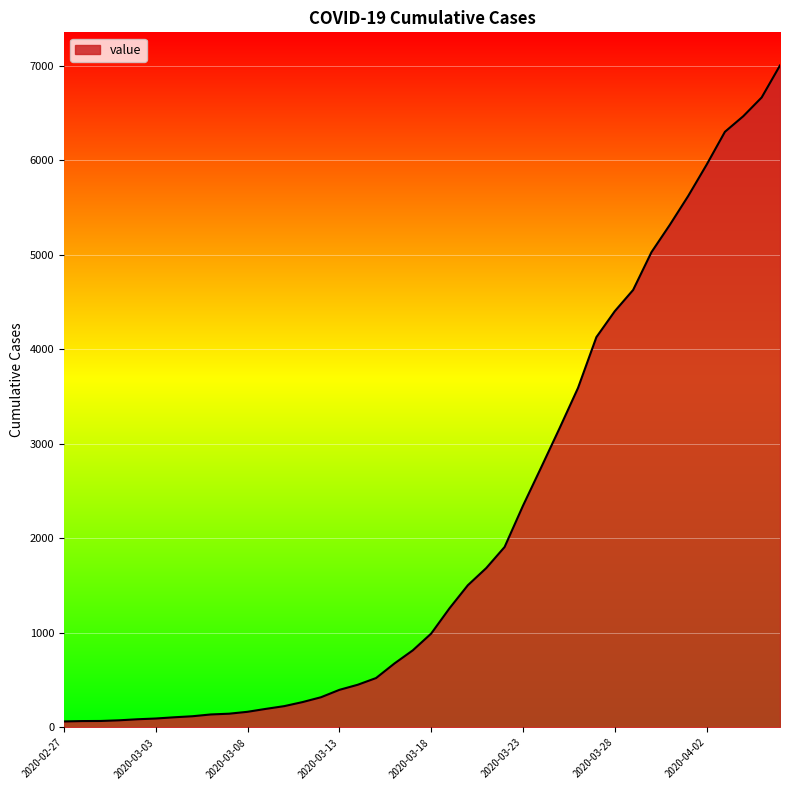

What is the difference between the maximum and minimum values?

6939